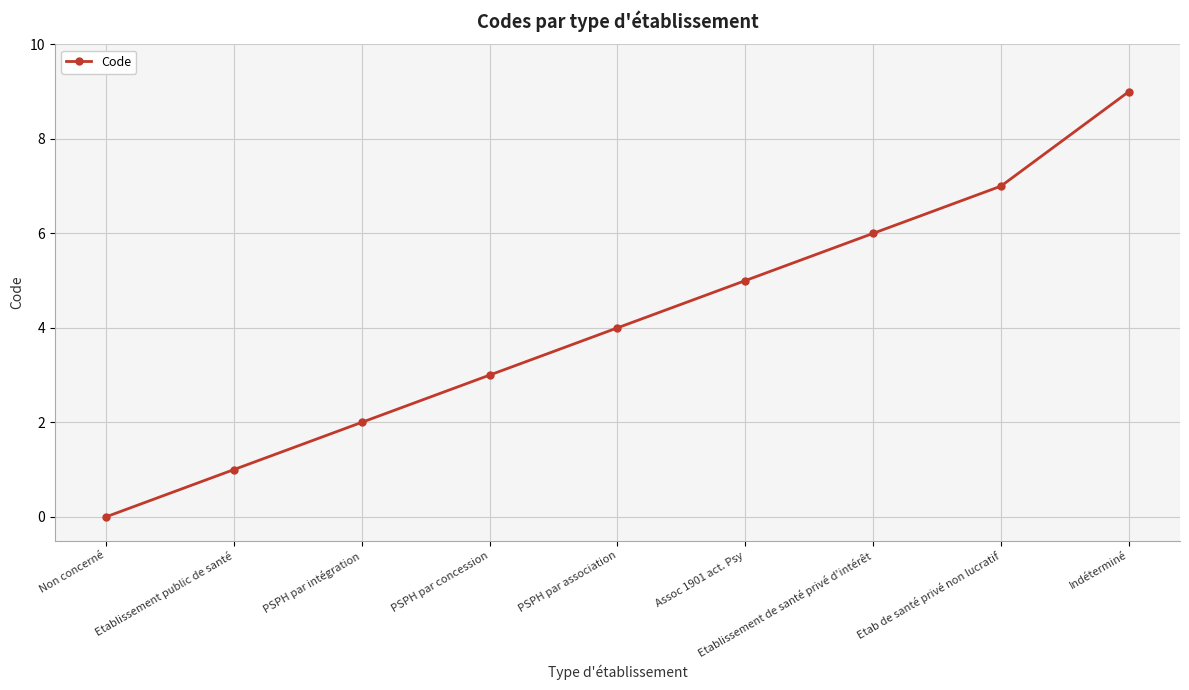

Reading left to right, extract all data points from this chart.

0	1	2	3	4	5	6	7	9